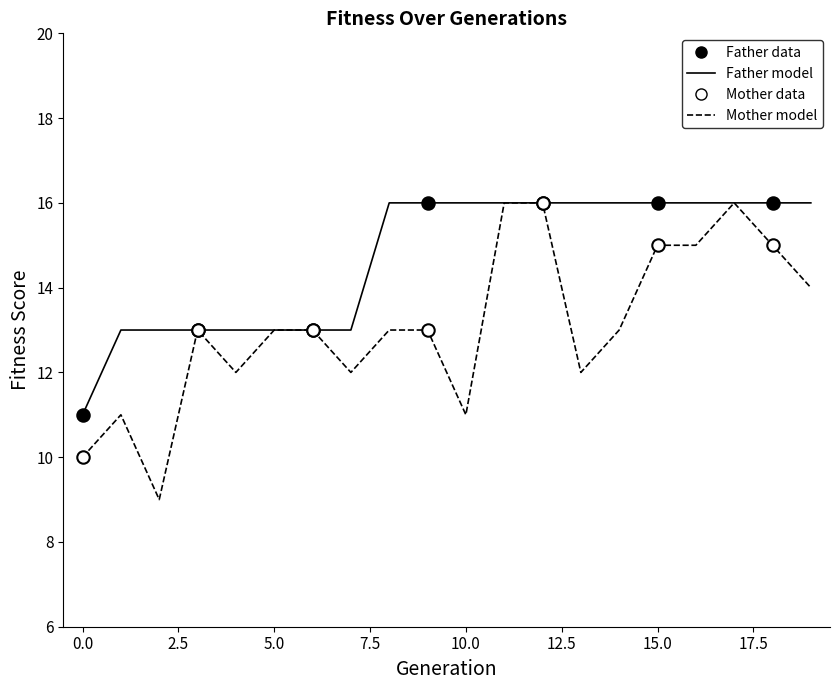

Which series has the largest total across all categories?

Father model